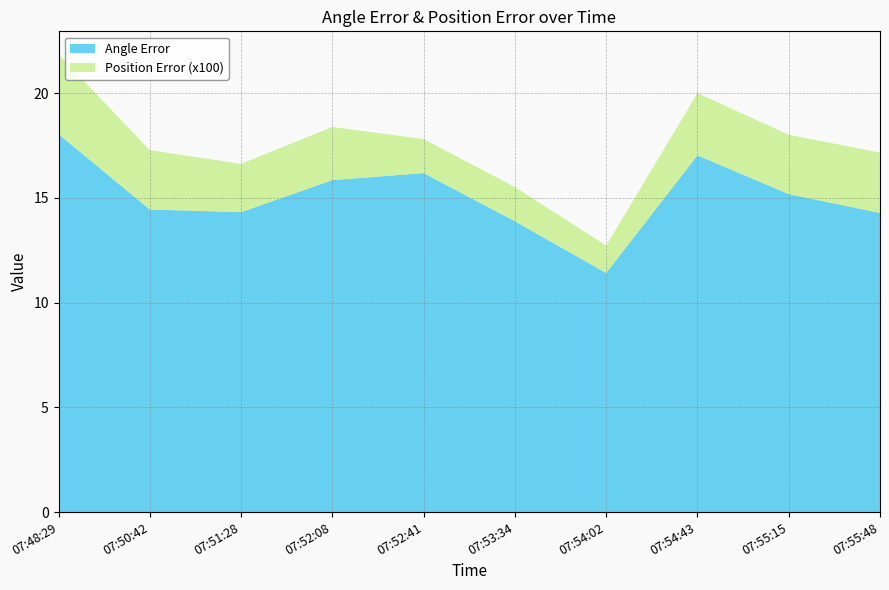

Reading left to right, what are all the values shown in this chart?

Angle Error: 07:48:29=18.1	07:50:42=14.5	07:51:28=14.3	07:52:08=15.9	07:52:41=16.2	07:53:34=13.9	07:54:02=11.4	07:54:43=17.0	07:55:15=15.2	07:55:48=14.3
Position Error (x100): 07:48:29=3.8	07:50:42=2.8	07:51:28=2.3	07:52:08=2.5	07:52:41=1.6	07:53:34=1.6	07:54:02=1.3	07:54:43=3.0	07:55:15=2.8	07:55:48=2.9